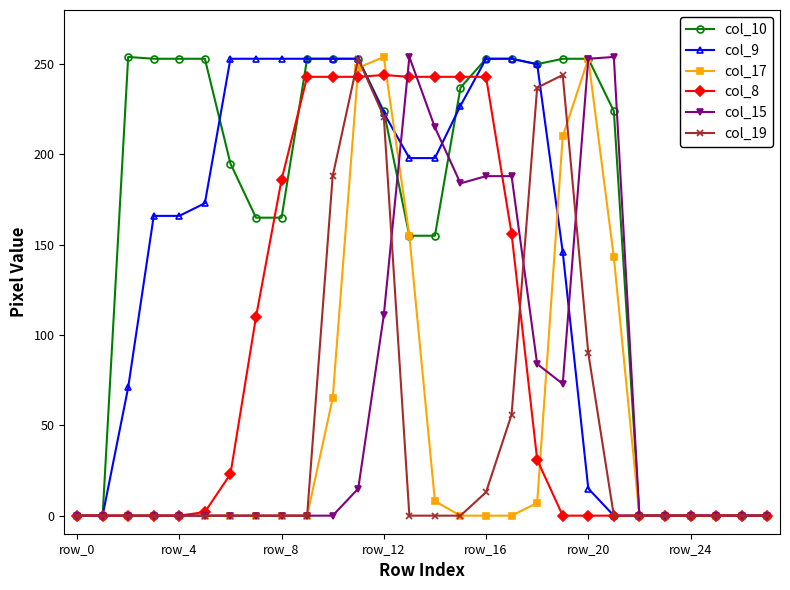

What is the highest value of the col_19 series?

253